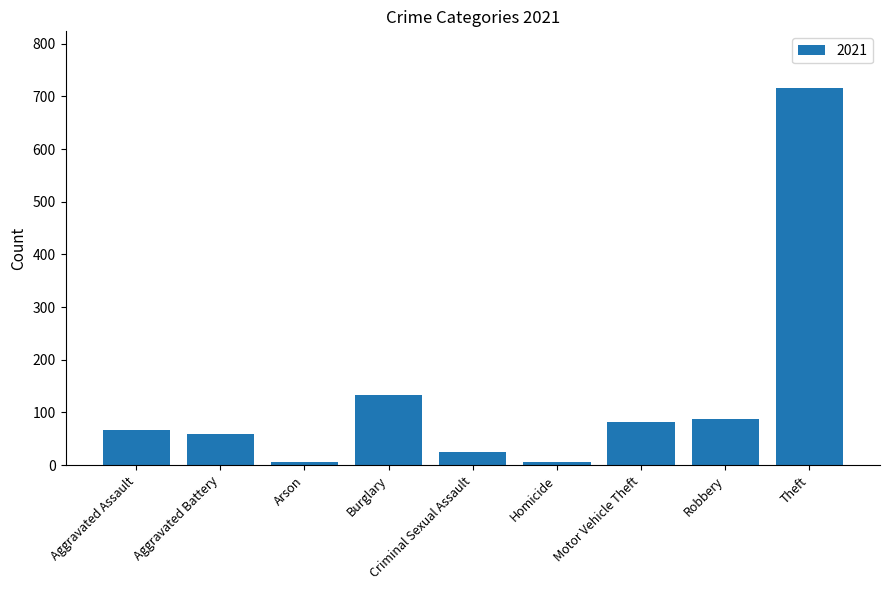

What is the maximum value shown in the chart?

716